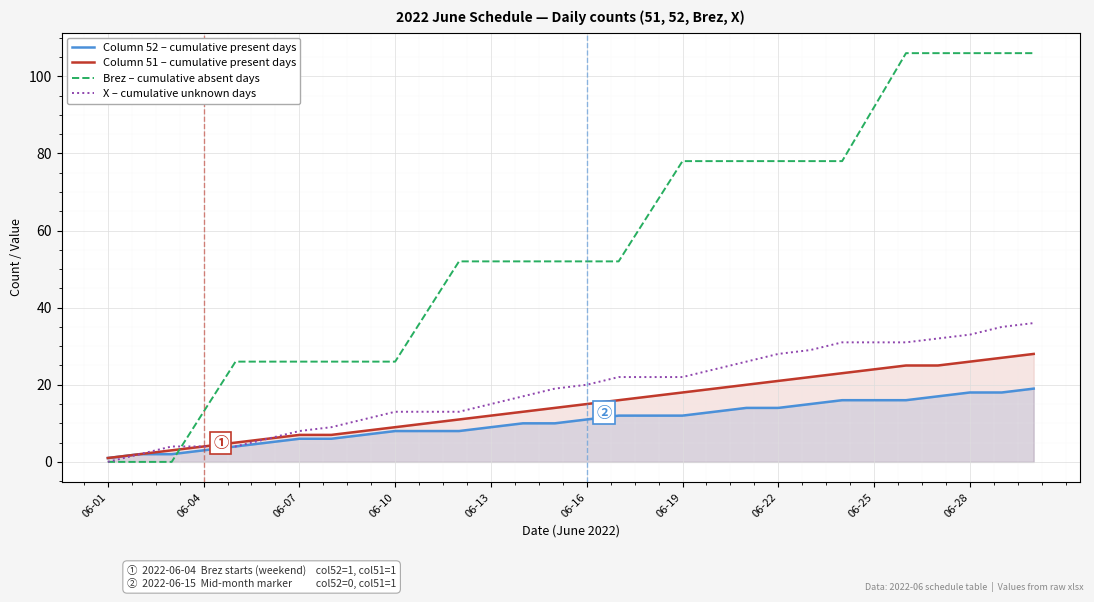

The X – cumulative unknown days series shows 15 at 06-13. True or false?

True